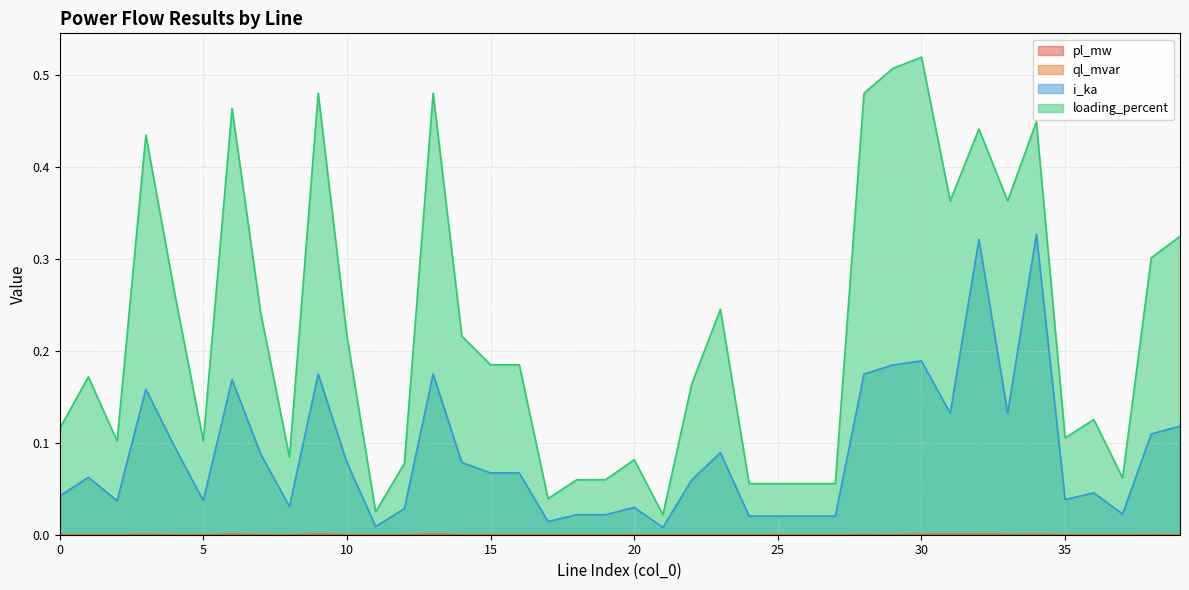

In pl_mw, how many points are lower than both neighbors (excluding endpoints)?

14